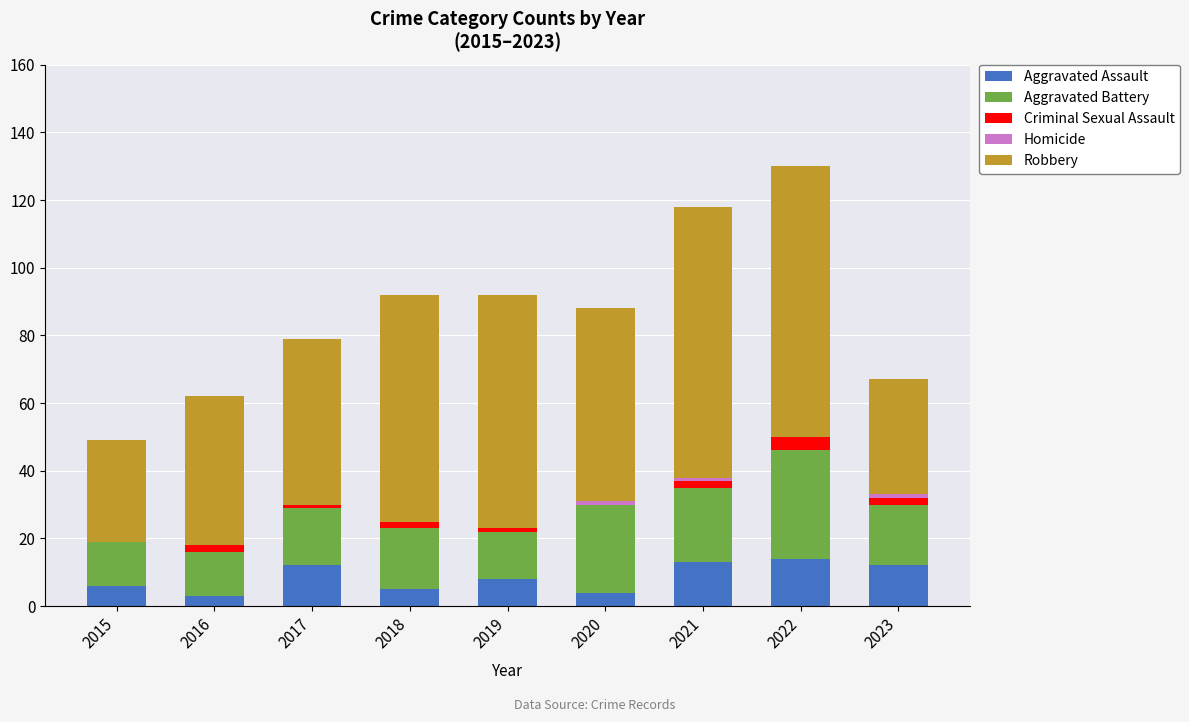

Is it true that Aggravated Assault equals 12 at 2017?

True